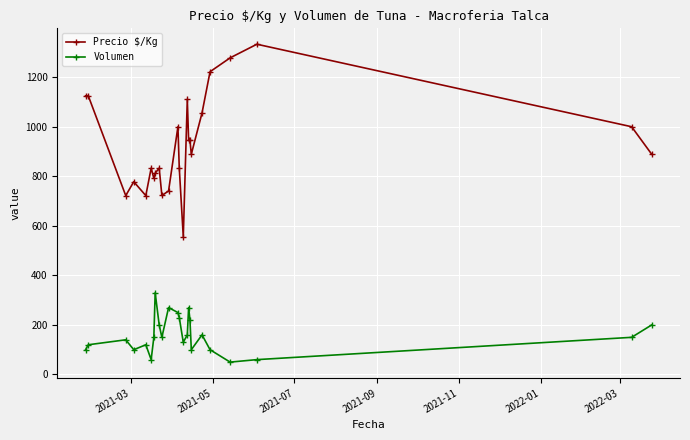

Which series has the widest spread of values?

Precio $/Kg